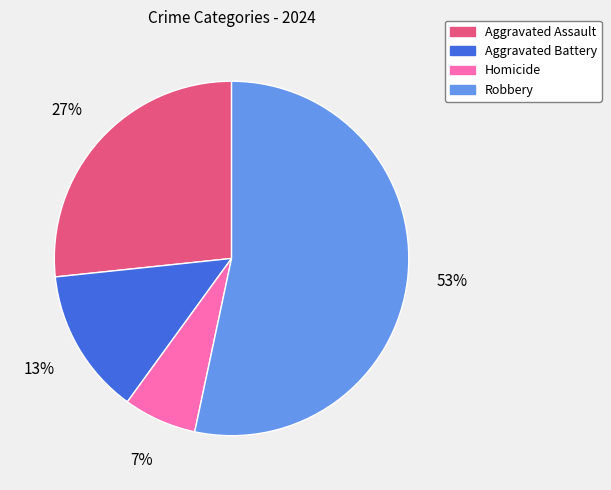

To the nearest percent, what is the average slice percentage?

25%